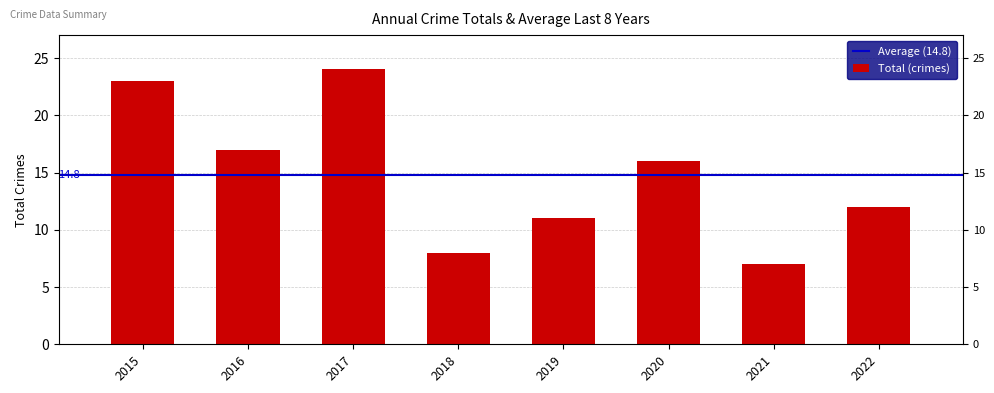

Rank the categories by value from highest to lowest.

2017, 2015, 2016, 2020, 2022, 2019, 2018, 2021